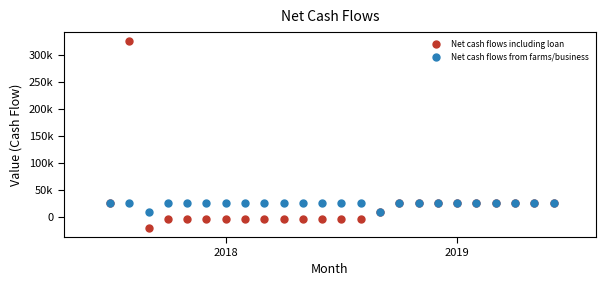

What are all the series names shown in the legend?

Net cash flows including loan, Net cash flows from farms/business